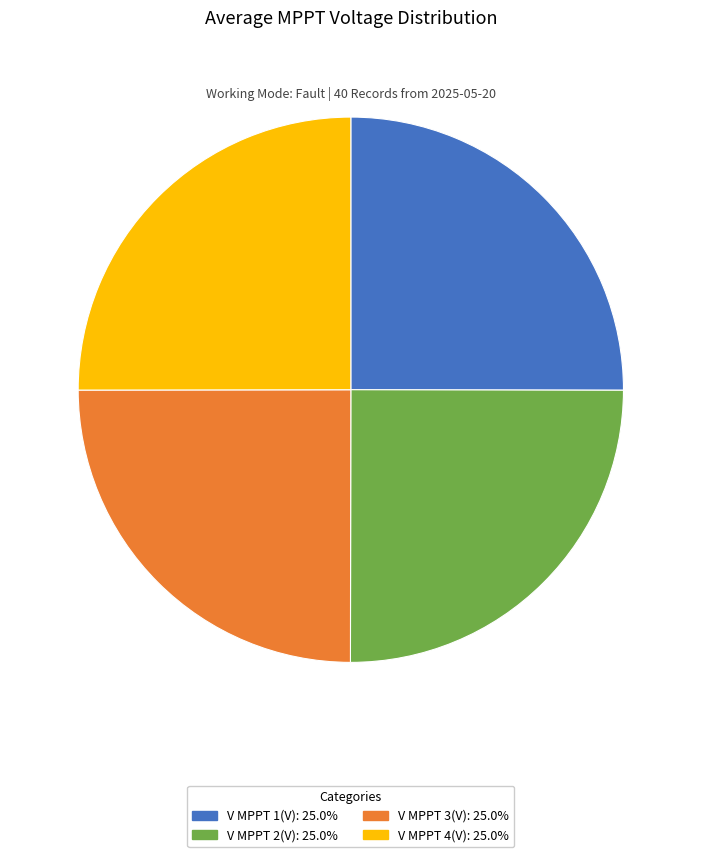

Is there a majority slice in this chart?

No